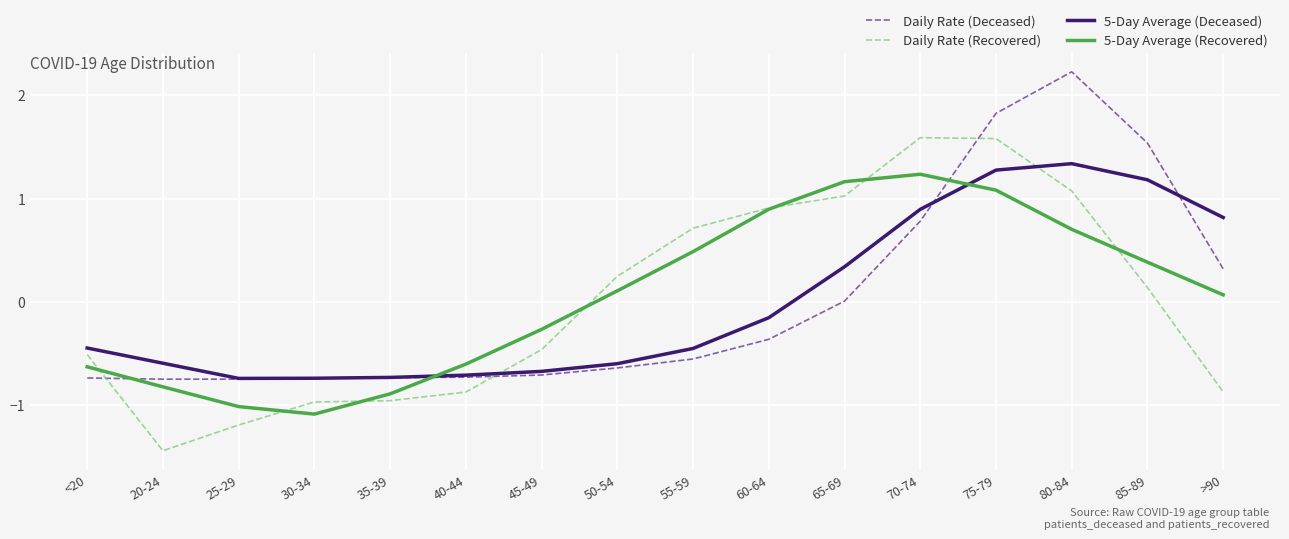

At which label is 5-Day Average (Recovered) closest to 0?

>90